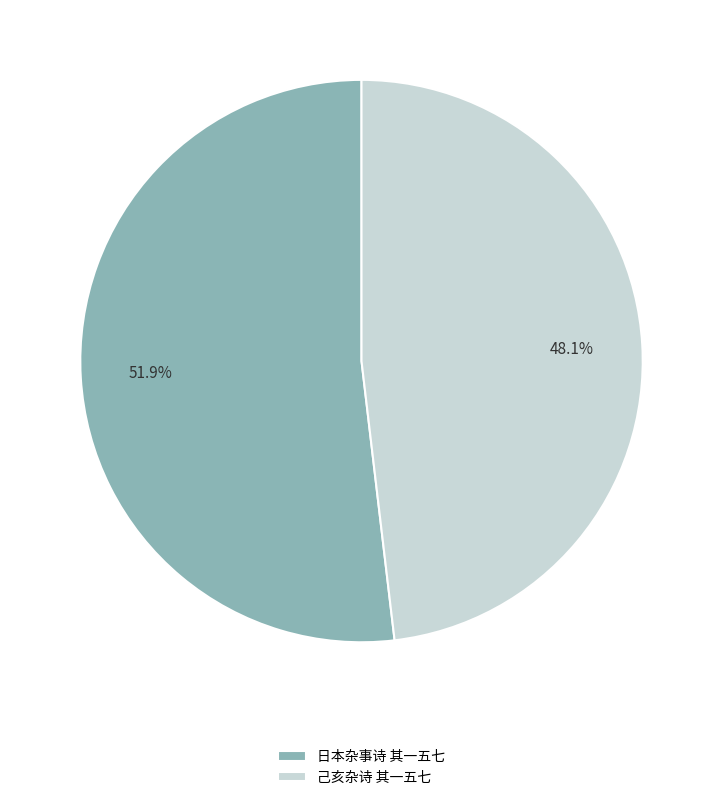

To the nearest percent, what percentage of the pie is 日本杂事诗 其一五七?

52%